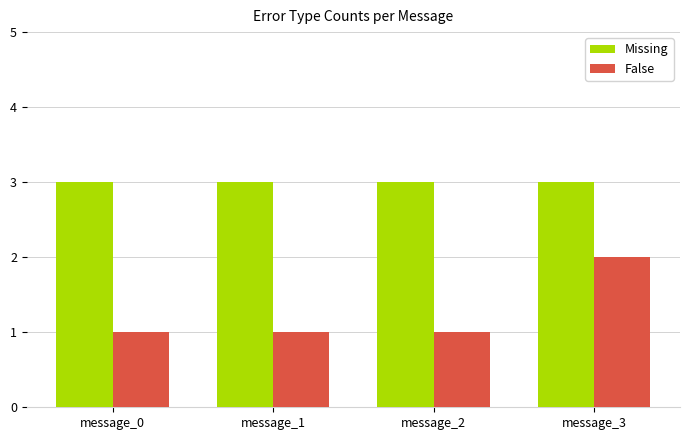

Between message_2 and message_3, which series saw the biggest shift?

False